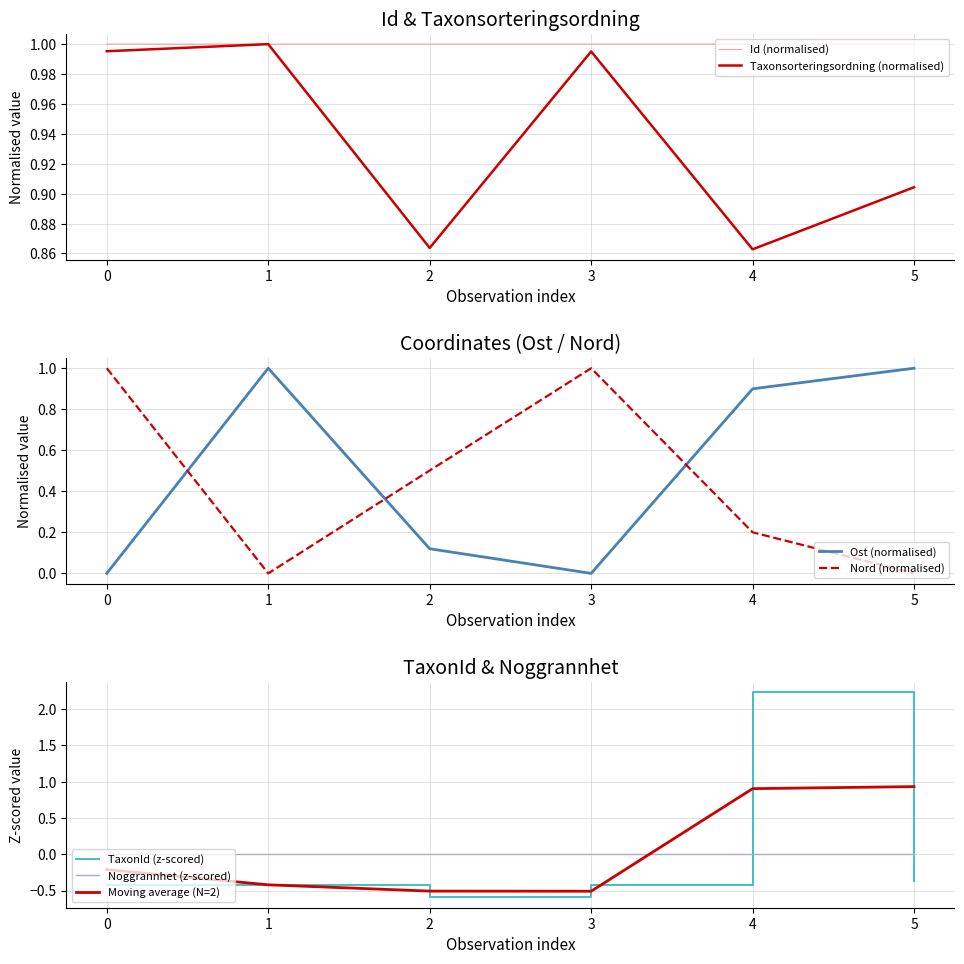

Is it true that Id (normalised) equals 0.6 at 0?

False